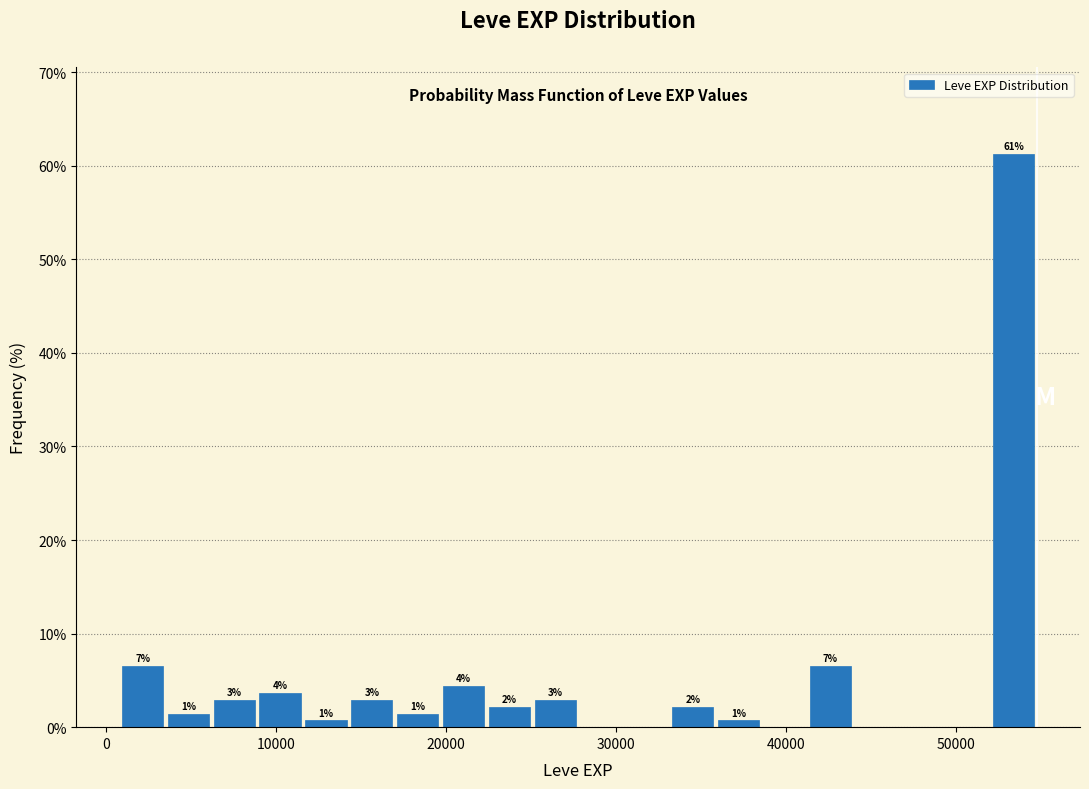

Around what value on the x-axis is the tallest bar? Give the approximate position of its centre, as read against the axis.

53000